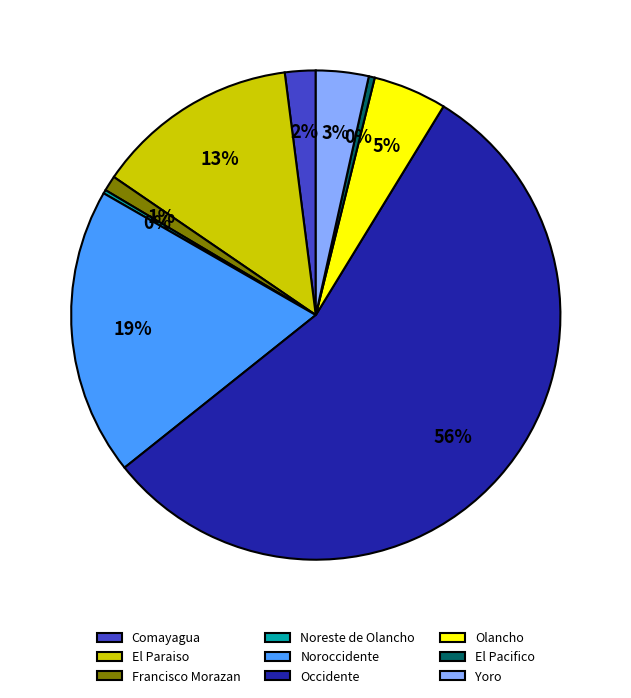

Is it true that Occidente is 61% of the pie?

False